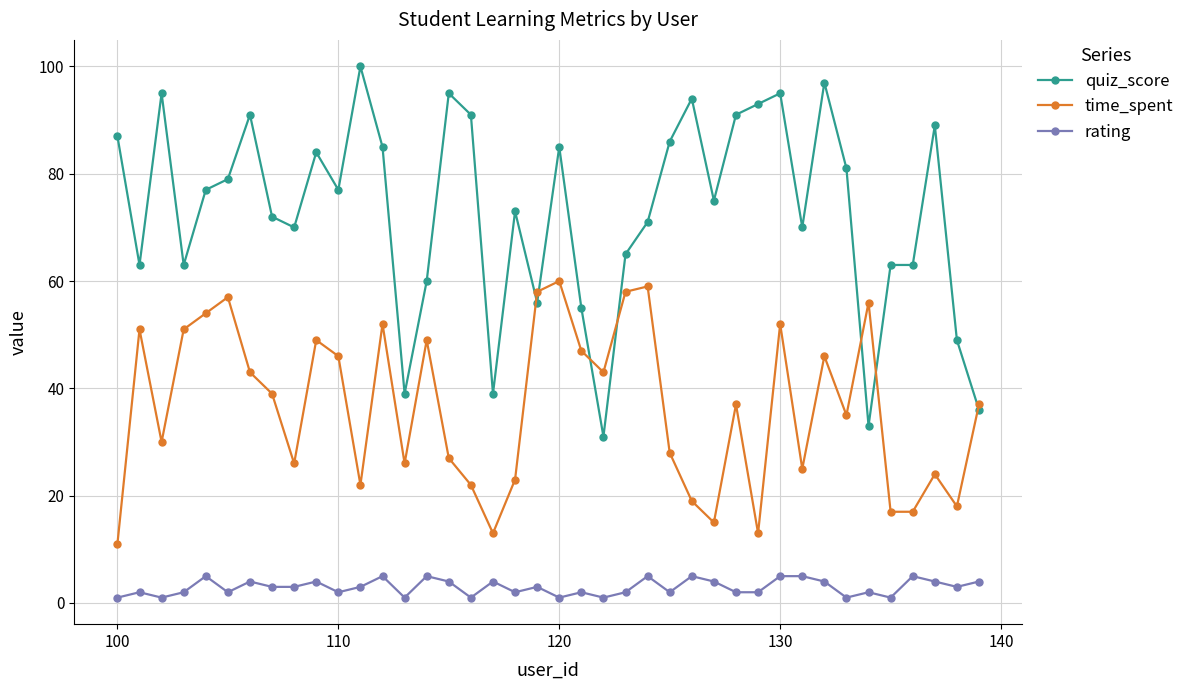

What is the difference between the second highest and minimum values in the rating series?

4